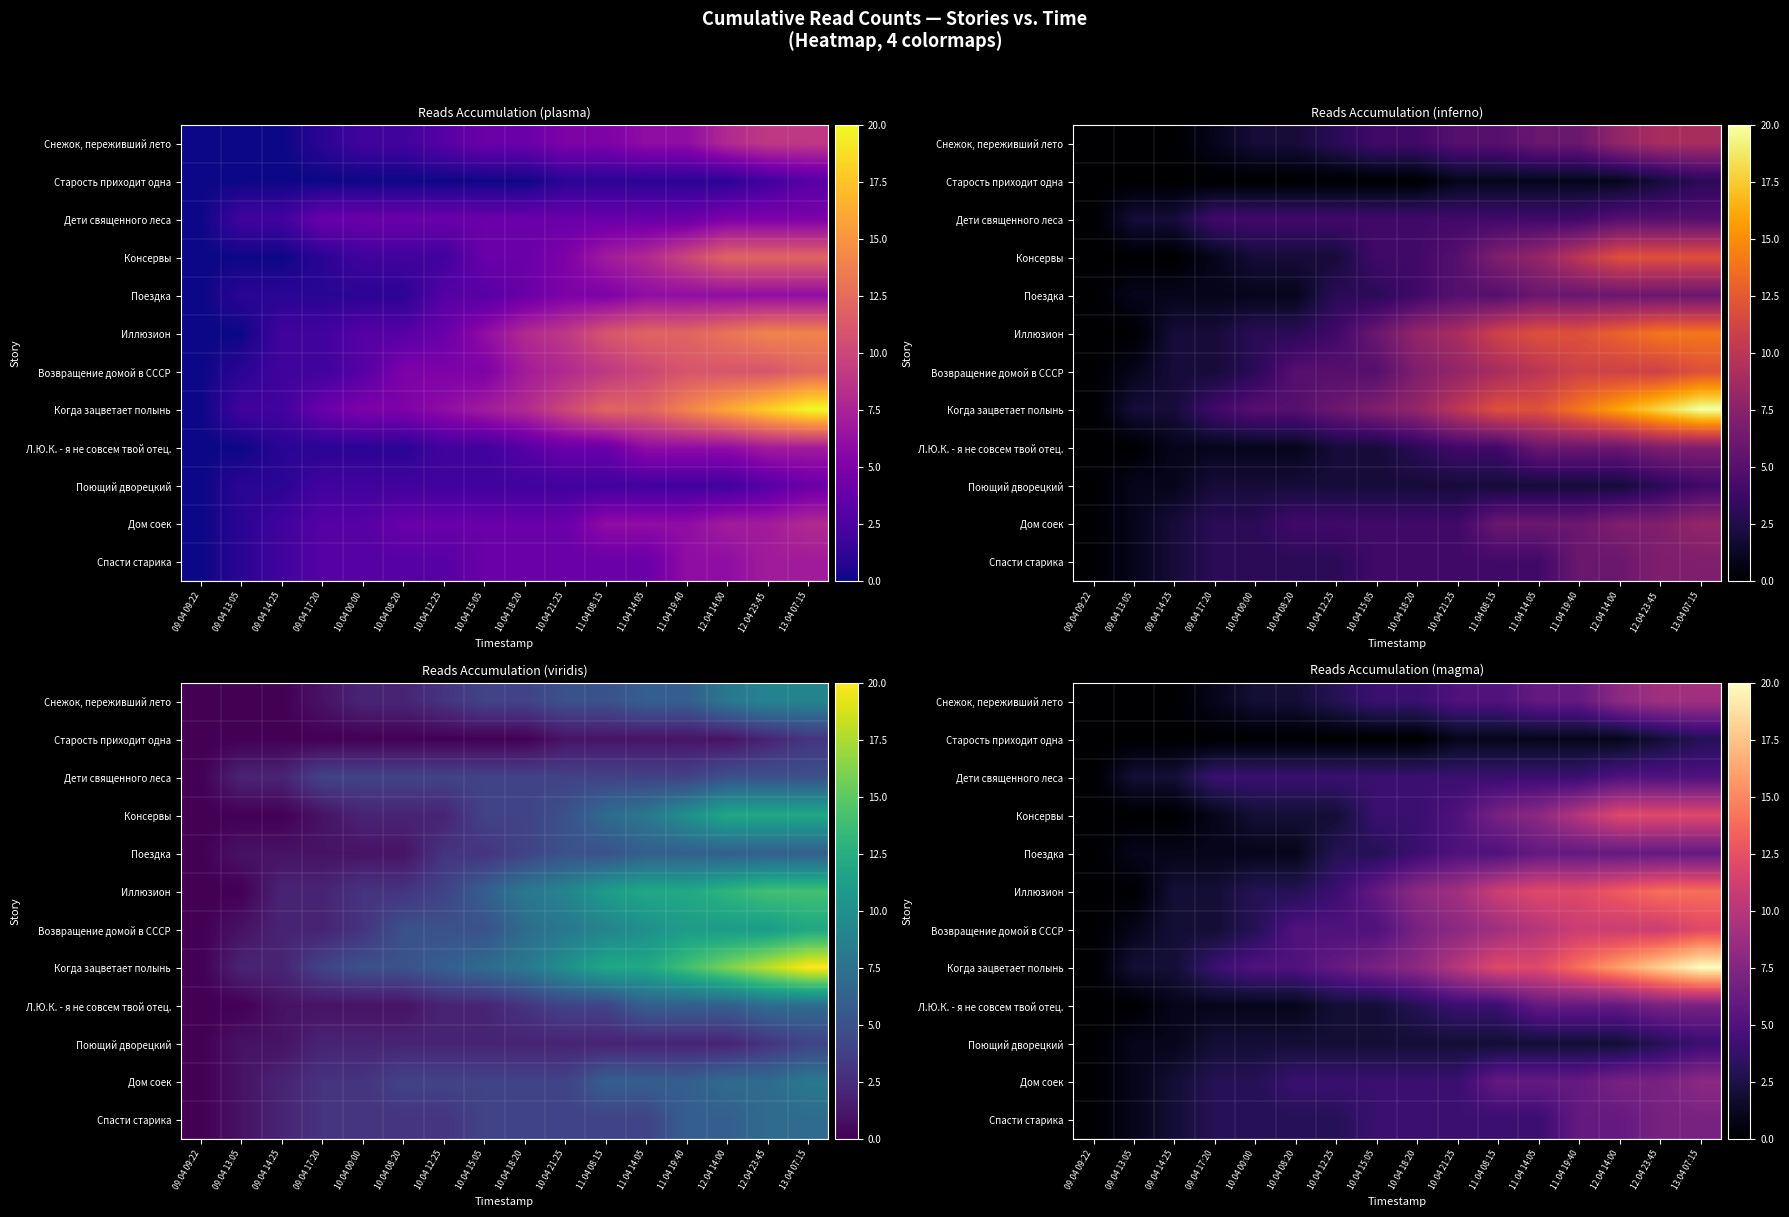

Between 09.04 14:25 and 10.04 18:20, which series saw the biggest shift?

Иллюзион